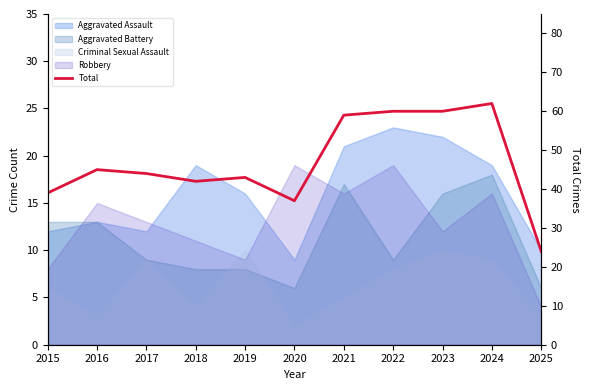

Reading left to right, list all the values displayed in this chart.

39	45	44	42	43	37	59	60	60	62	24